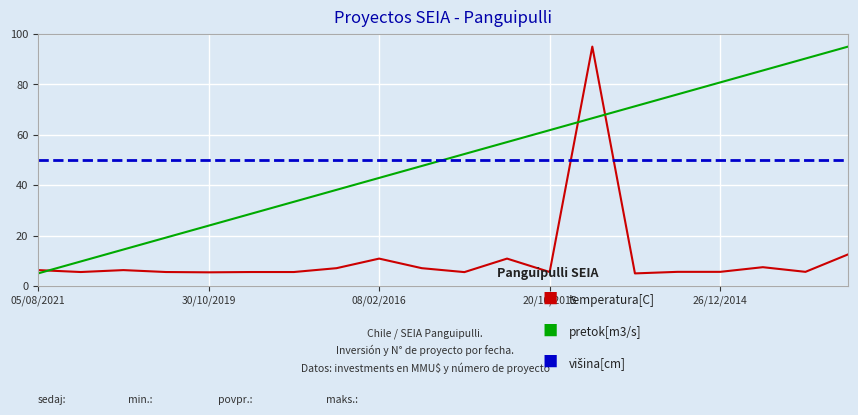

What is the smallest value displayed?

5.0